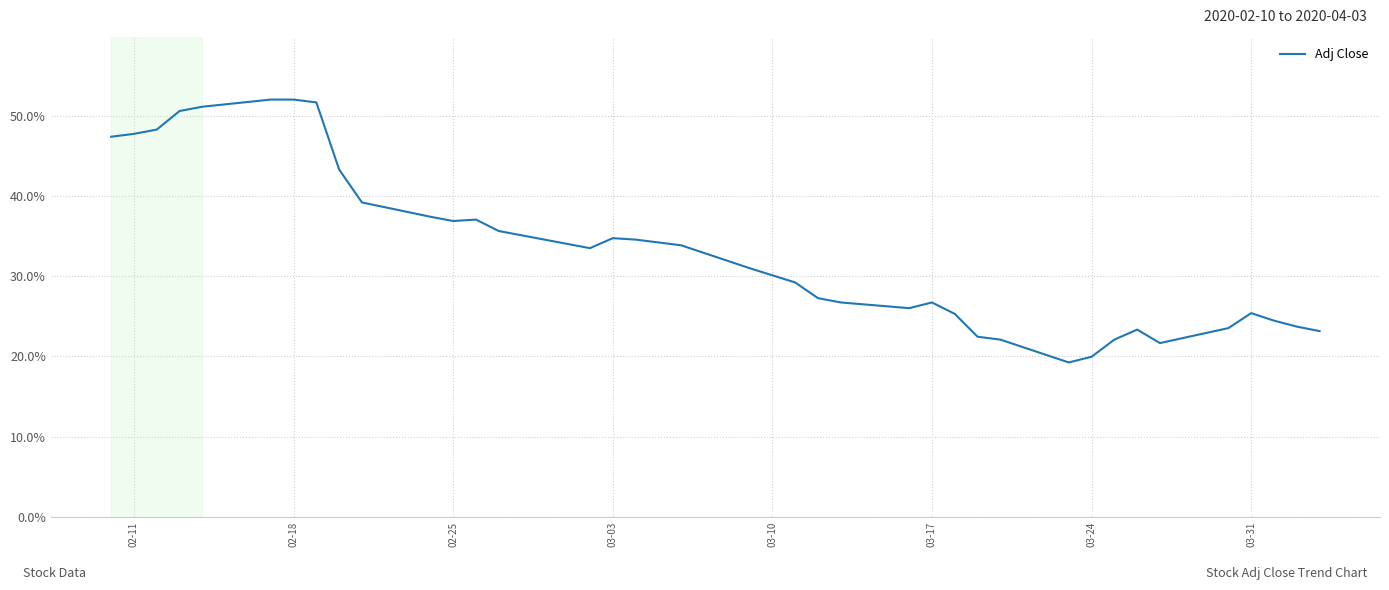

What is the difference between the maximum and minimum values?

32.8